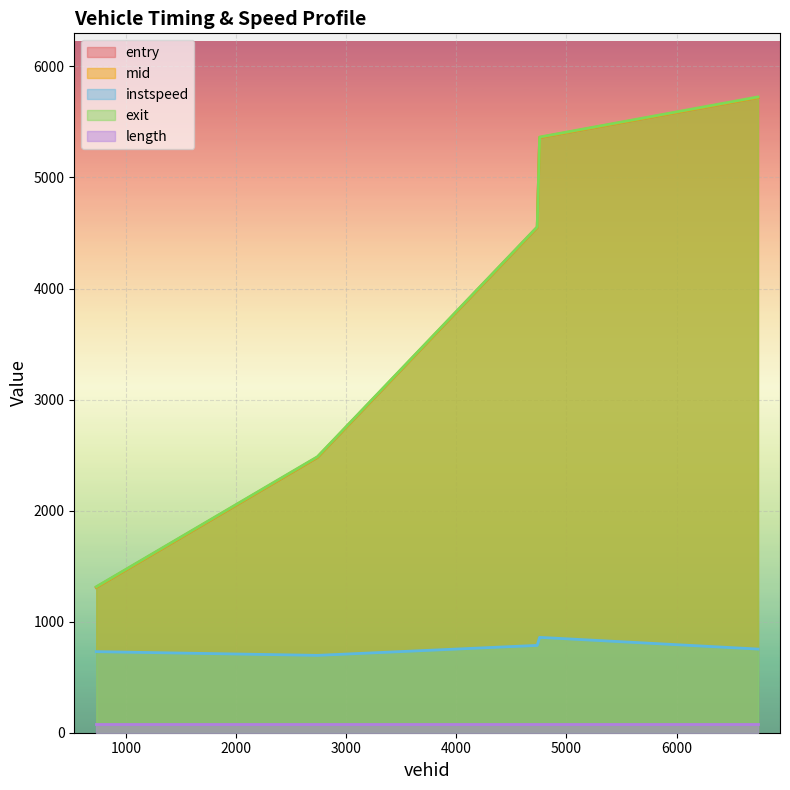

The mid series shows 1310.4 at 728.0. True or false?

True